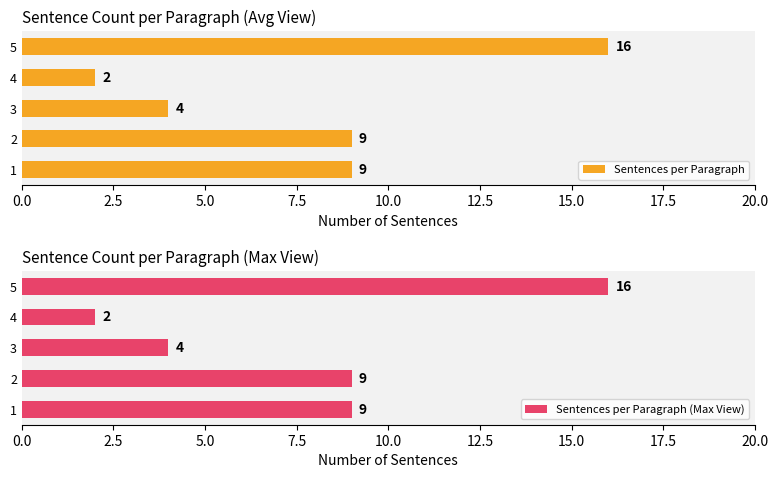

What is the minimum value for Sentences per Paragraph?

2